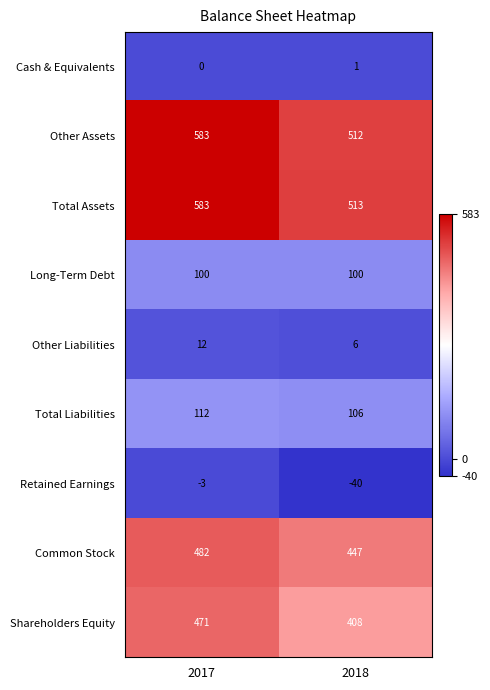

What value does the Total Liabilities series have at 2018?

106